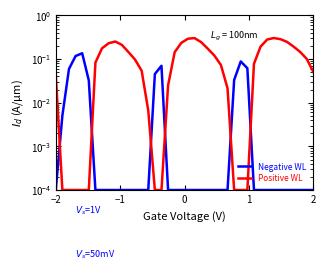

True or false: Negative WL and Positive WL cross at least once.

True